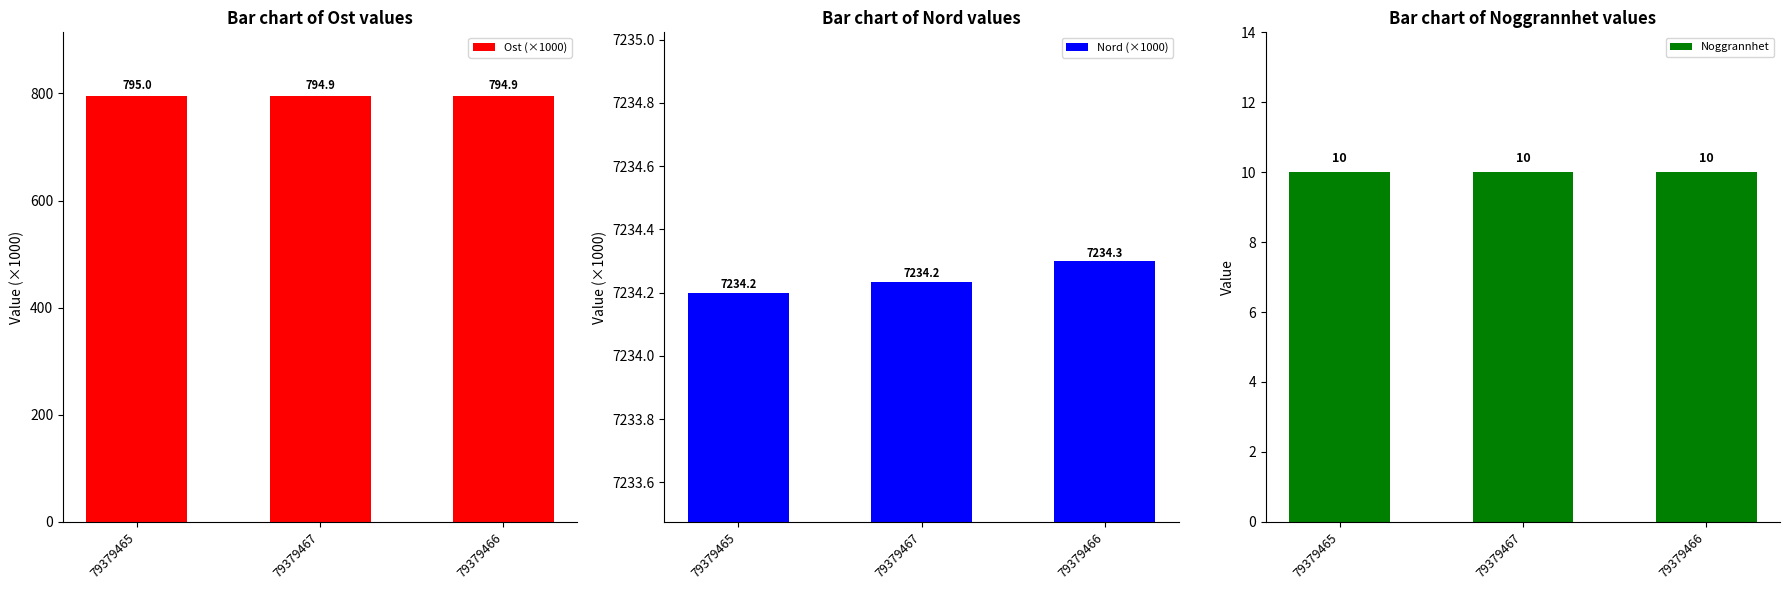

What is the value of the Nord (×1000) bar at the 3rd from the left?

7234.3